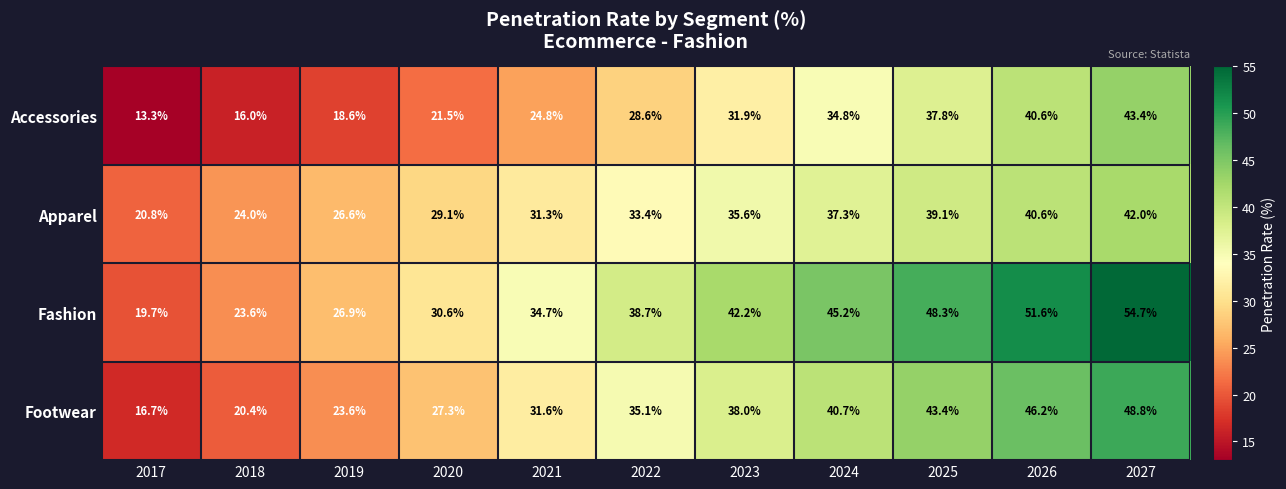

What is the difference between the highest and lowest values at 2018?

8.0